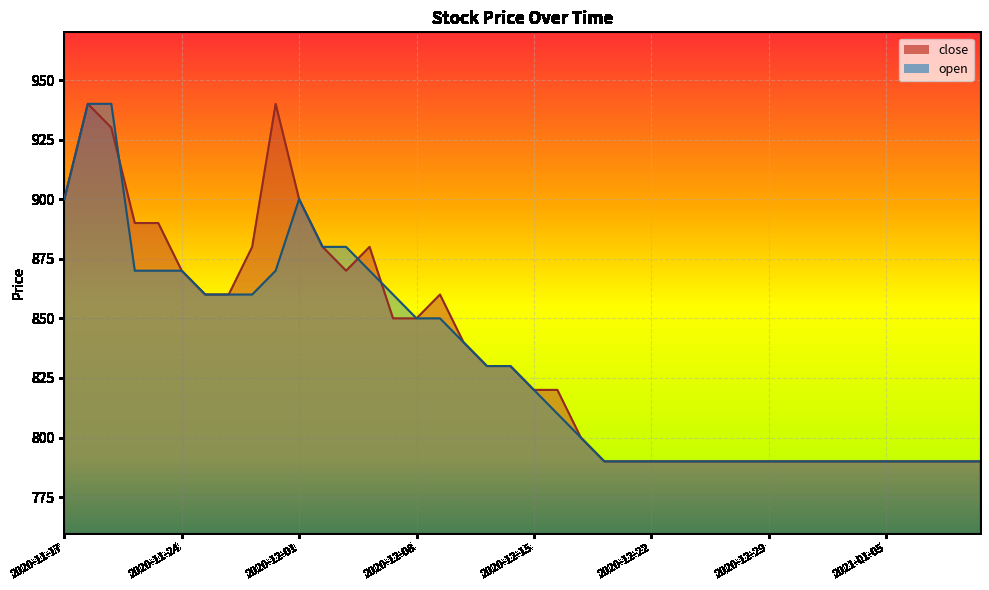

Reading left to right, what are all the values shown in this chart?

close: 900	940	930	890	890	870	860	860	880	940	900	880	870	880	850	850	860	840	830	830	820	820	800	790	790	790	790	790	790	790	790	790	790	790	790	790	790	790	790	790
open: 900	940	940	870	870	870	860	860	860	870	900	880	880	870	860	850	850	840	830	830	820	810	800	790	790	790	790	790	790	790	790	790	790	790	790	790	790	790	790	790